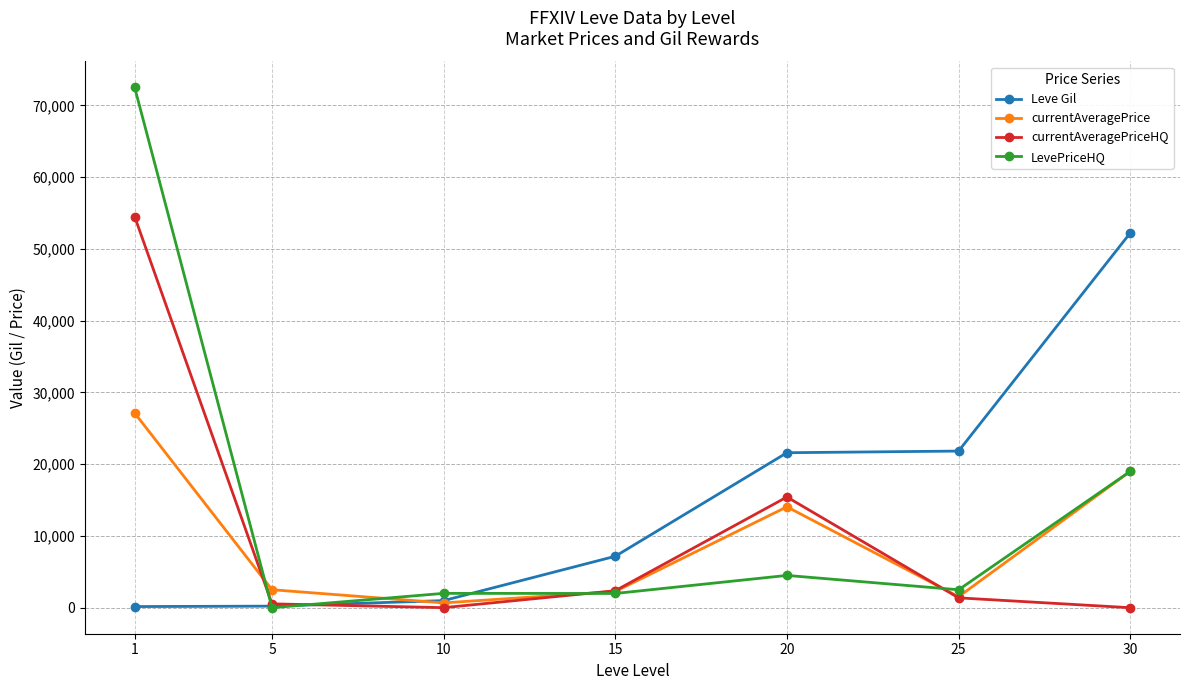

At which category is the sum across all series the highest?

1